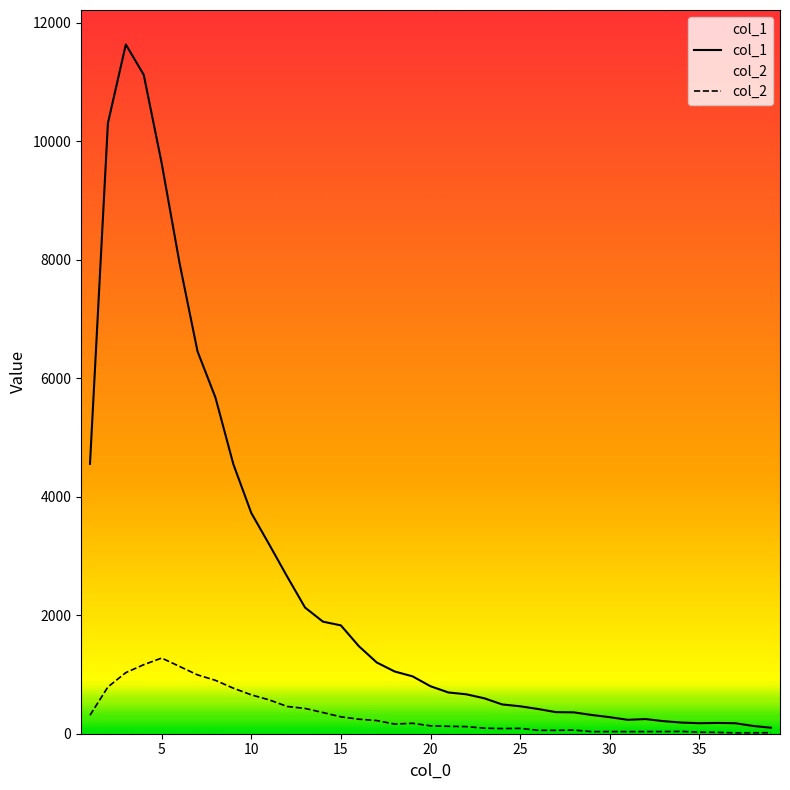

Which series has the widest spread of values?

col_1